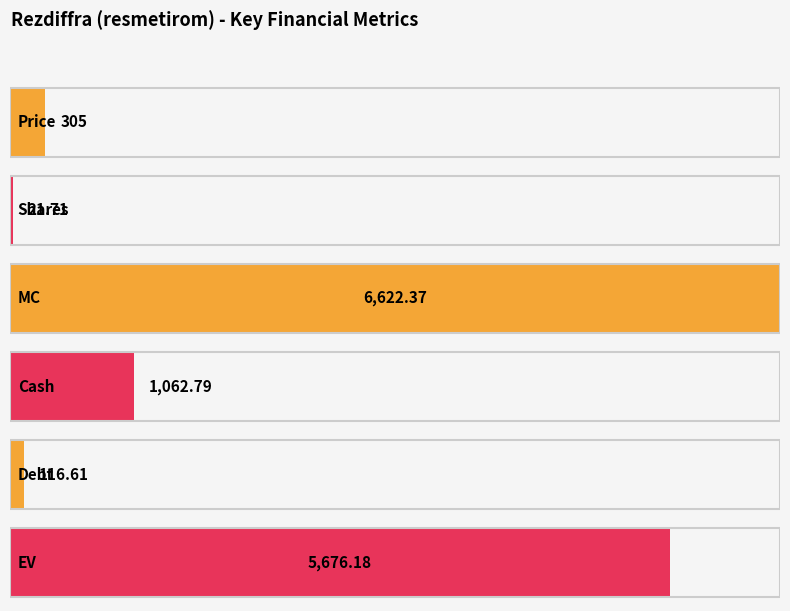

Which category has the highest value across all series?

MC